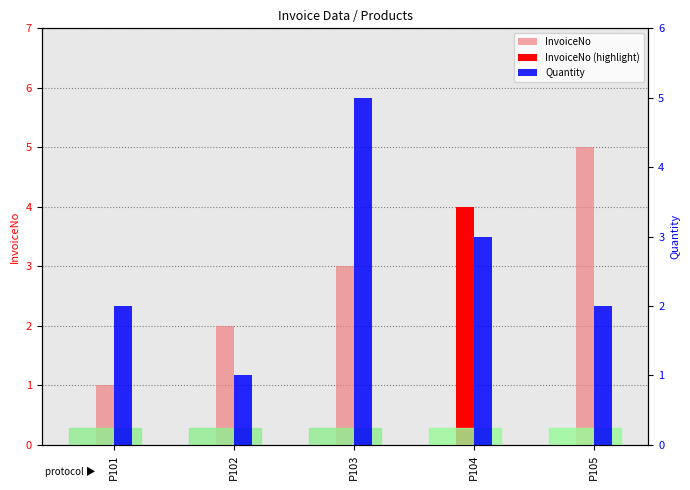

What is the minimum value for Quantity?

1